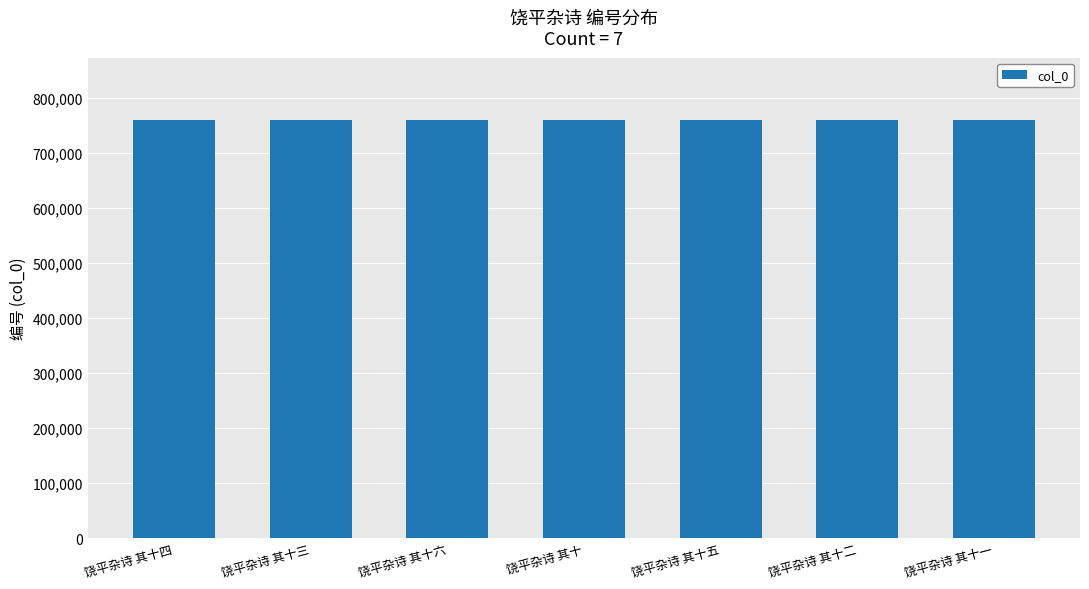

What is the maximum value shown in the chart?

759687